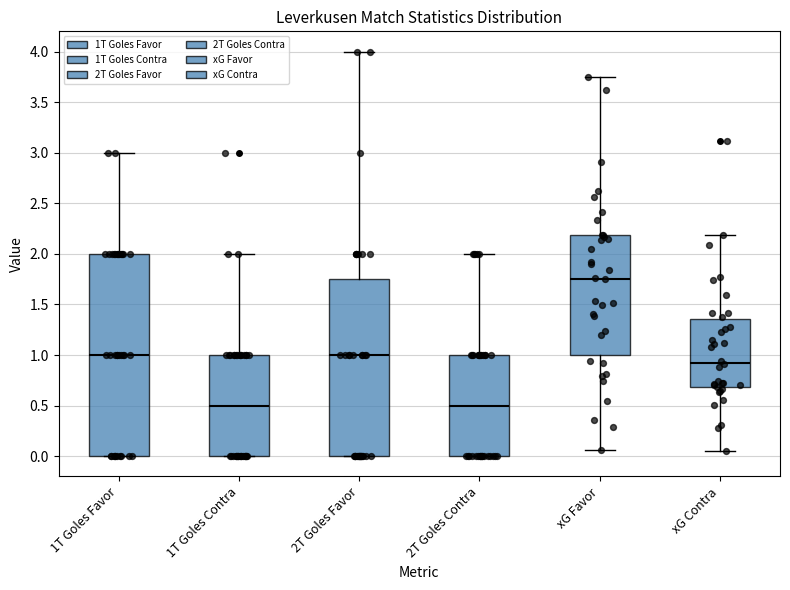

Which box's median line is the highest?

xG Favor